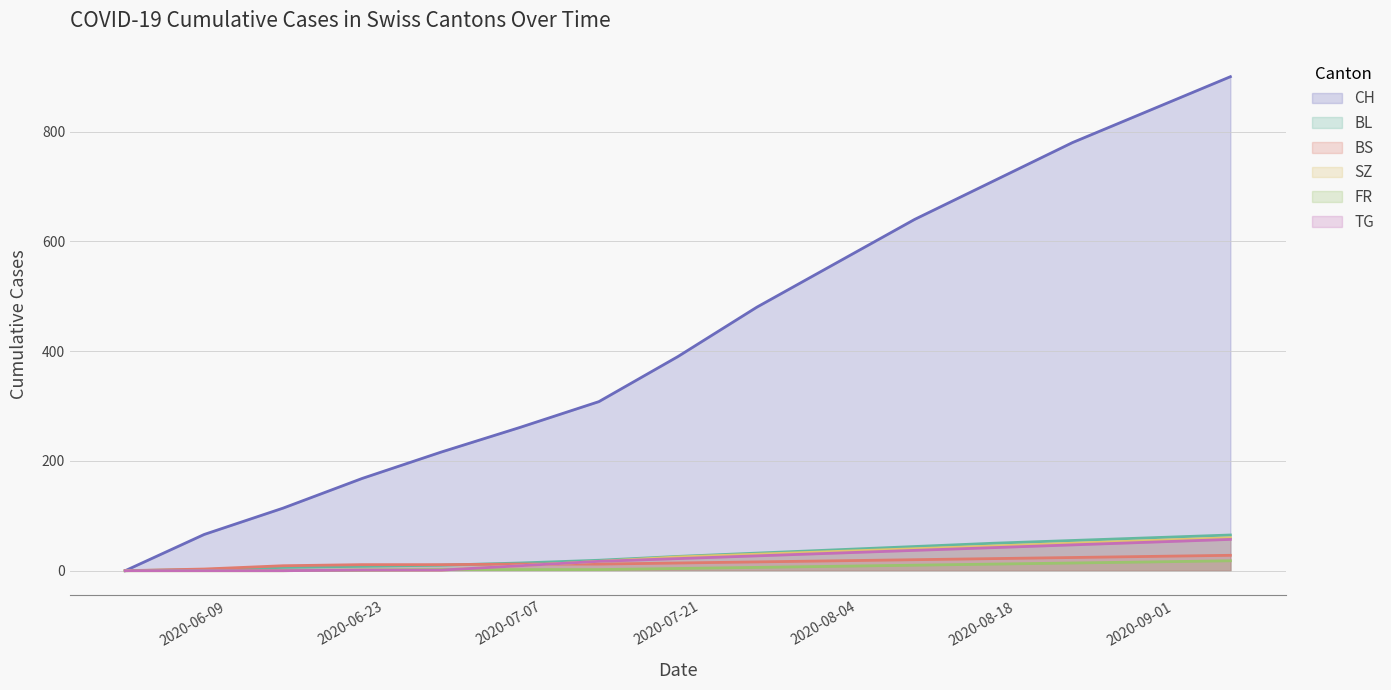

What is the highest value of the BS series?

28